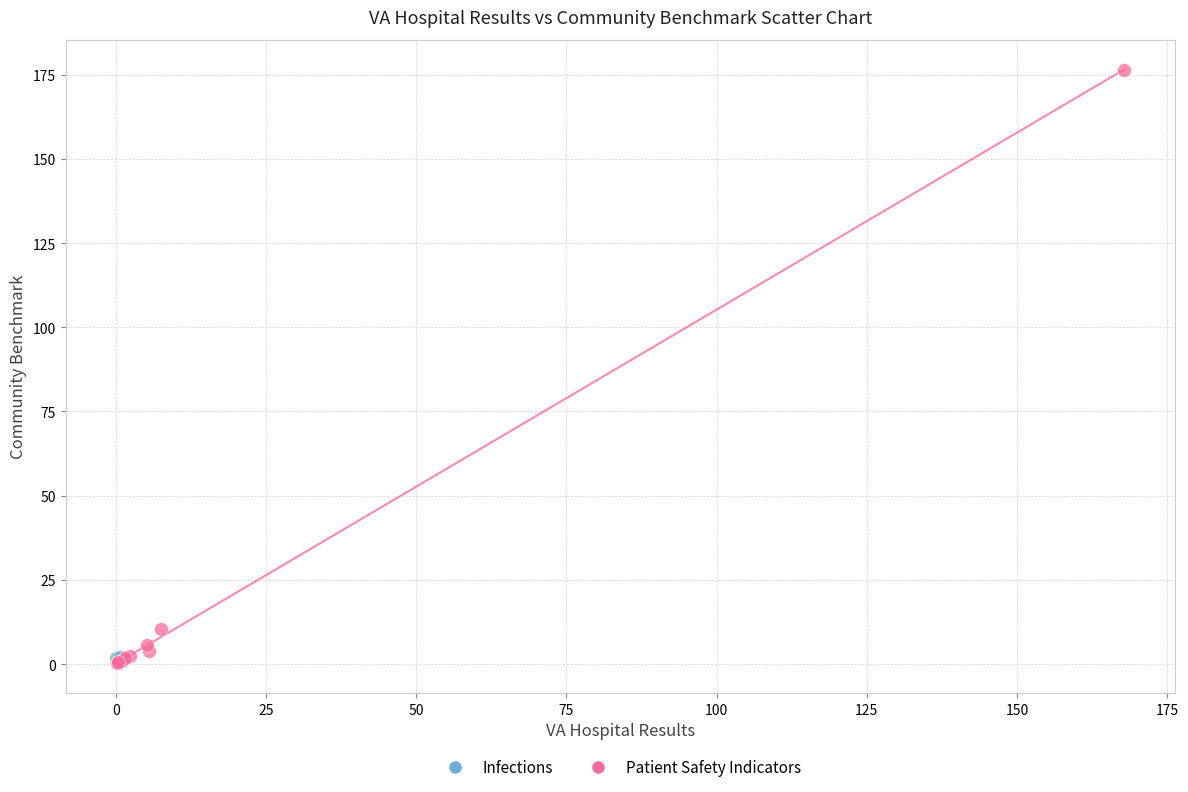

What are all the series names shown in the legend?

Infections, Patient Safety Indicators